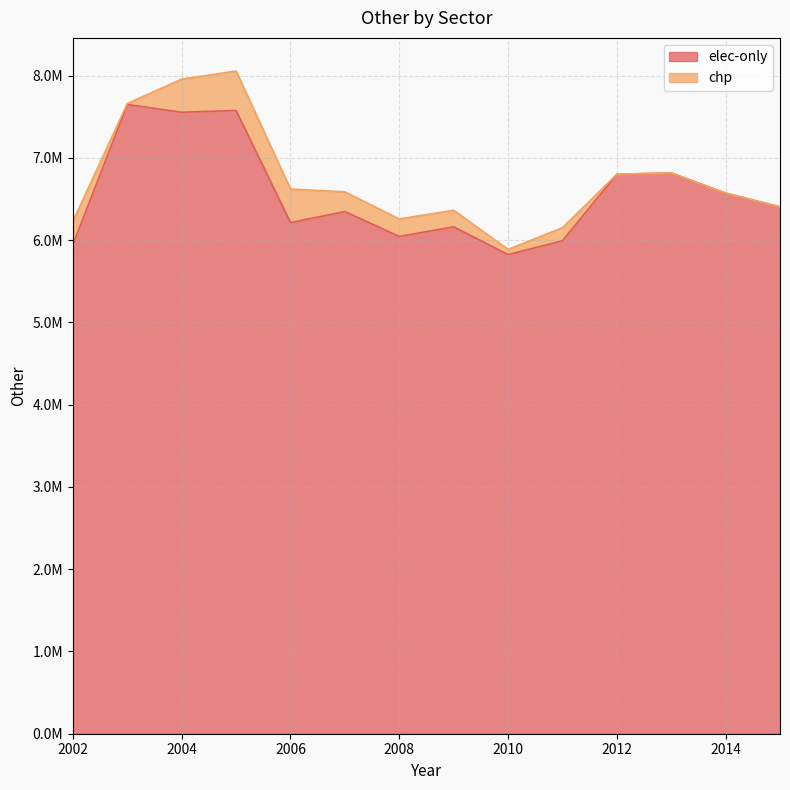

At which category does the chart reach its minimum across all series?

2010